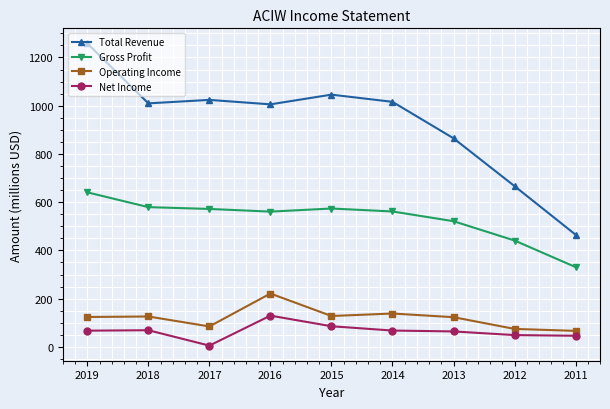

Rank the series by their maximum value, from lowest to highest.

Net Income, Operating Income, Gross Profit, Total Revenue